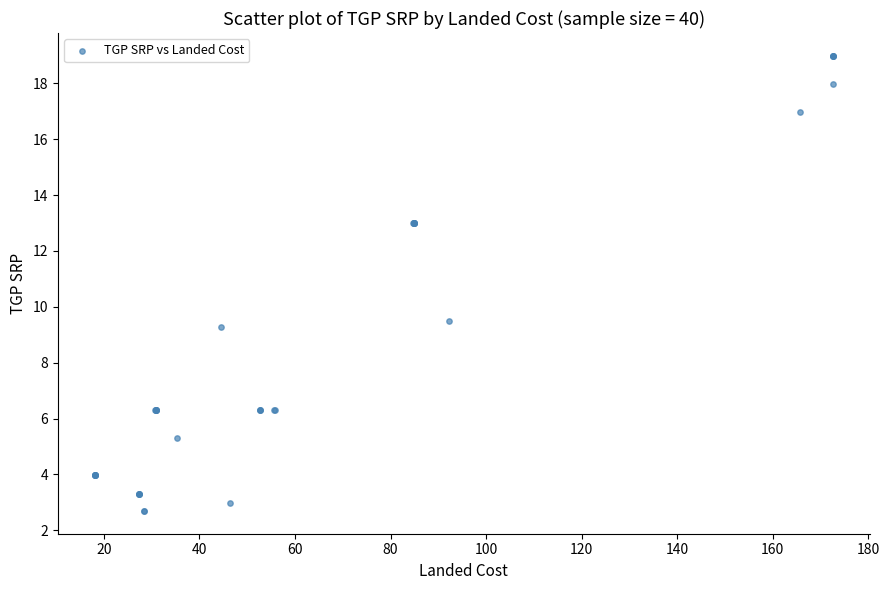

What Y value in the scatter plot is closest to 10?

9.5